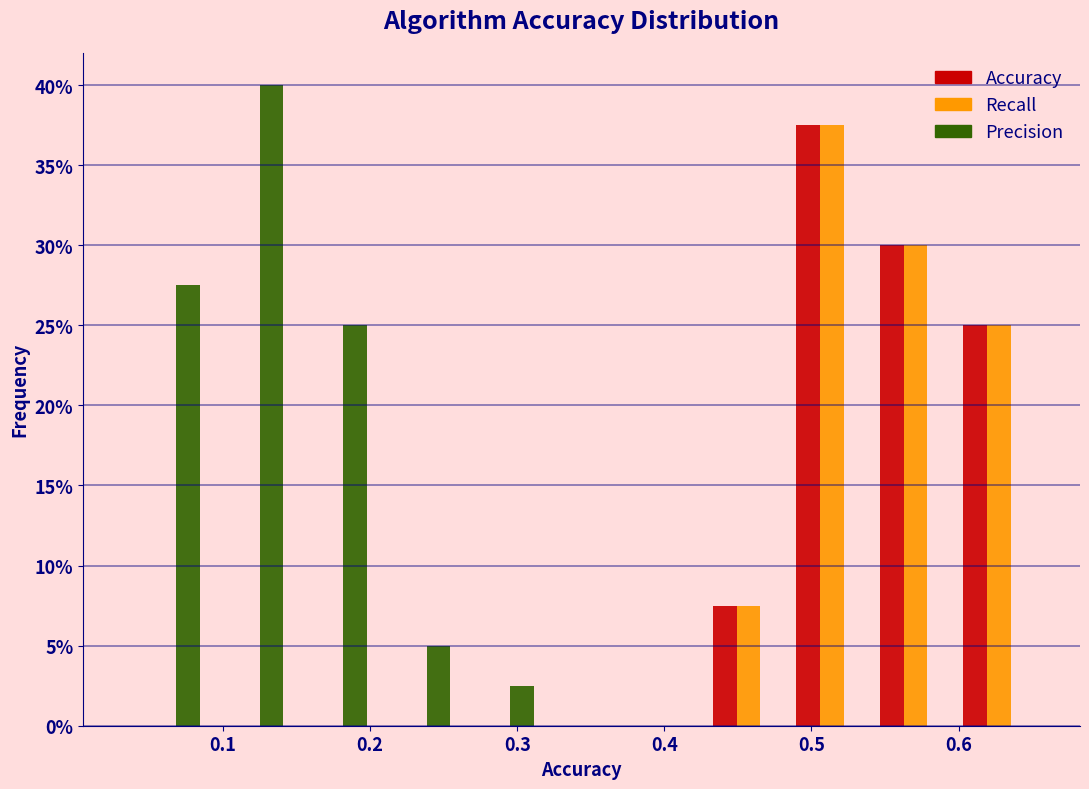

What is the height of the Accuracy bar covering 0.54 to 0.60 on the x-axis? Neither the bar edges nor the heights are printed on the chart, so give them approximately, as read against the axes.

30.0